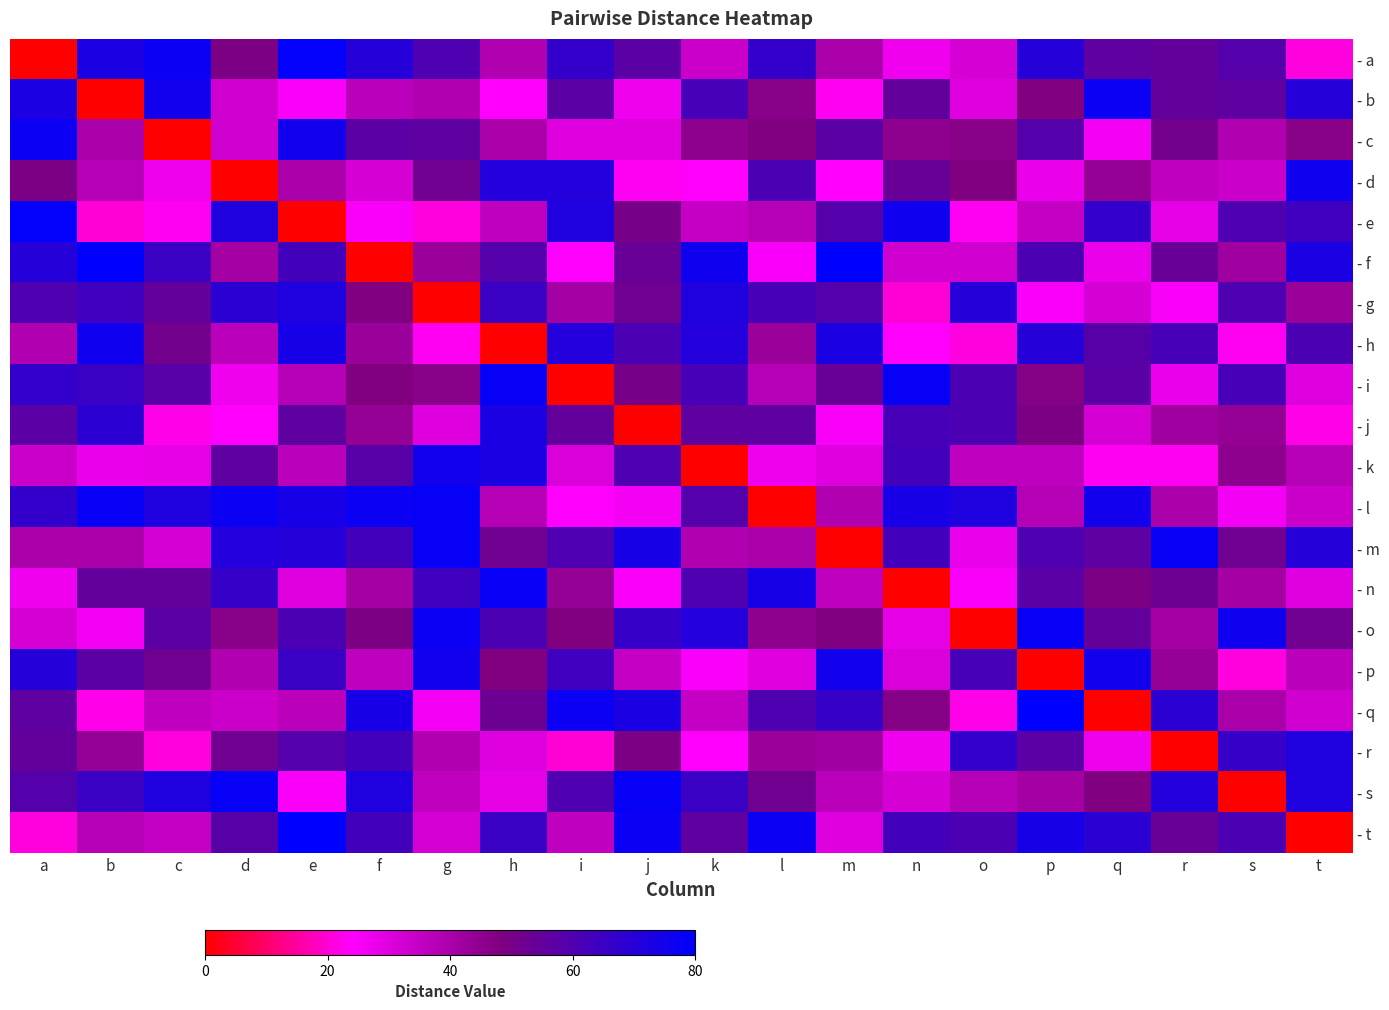

Count the number of categories in the chart.

20